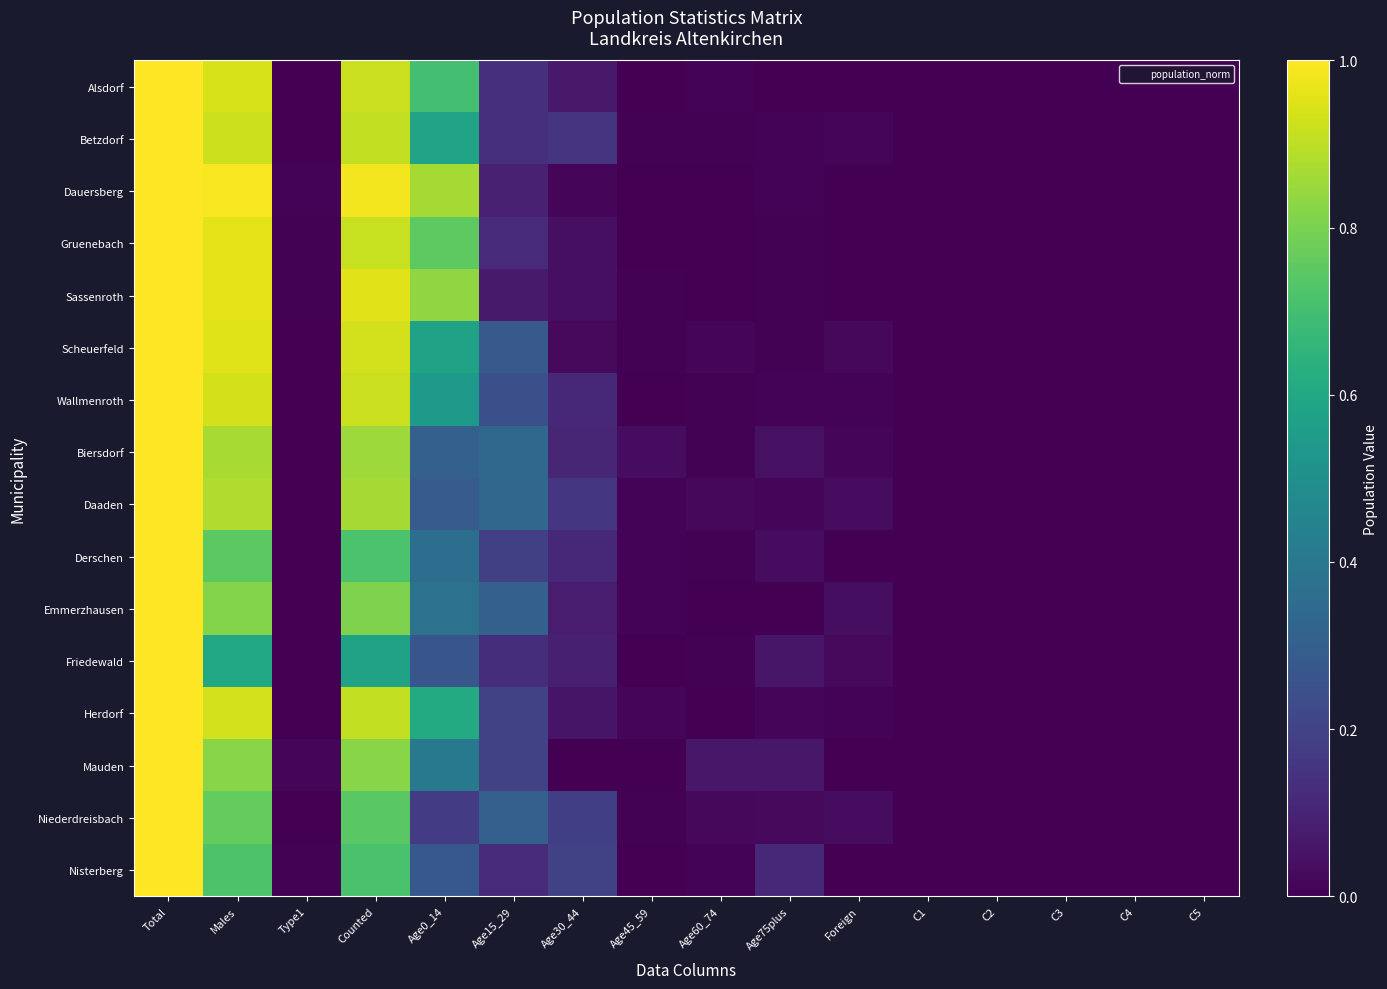

Reading right to left, extract all data points from this chart.

Alsdorf: C5=0.0	C4=0.0	C3=0.0	C2=0.0	C1=0.0	Foreign=0.0	Age75plus=0.0	Age60_74=0.0	Age45_59=0.0	Age30_44=0.1	Age15_29=0.1	Age0_14=0.7	Counted=0.9	Type1=0.0	Males=0.9	Total=1.0
Betzdorf: C5=0.0	C4=0.0	C3=0.0	C2=0.0	C1=0.0	Foreign=0.0	Age75plus=0.0	Age60_74=0.0	Age45_59=0.0	Age30_44=0.2	Age15_29=0.1	Age0_14=0.6	Counted=0.9	Type1=0.0	Males=0.9	Total=1.0
Dauersberg: C5=0.0	C4=0.0	C3=0.0	C2=0.0	C1=0.0	Foreign=0.0	Age75plus=0.0	Age60_74=0.0	Age45_59=0.0	Age30_44=0.0	Age15_29=0.1	Age0_14=0.9	Counted=1.0	Type1=0.0	Males=1.0	Total=1.0
Gruenebach: C5=0.0	C4=0.0	C3=0.0	C2=0.0	C1=0.0	Foreign=0.0	Age75plus=0.0	Age60_74=0.0	Age45_59=0.0	Age30_44=0.0	Age15_29=0.1	Age0_14=0.8	Counted=0.9	Type1=0.0	Males=1.0	Total=1.0
Sassenroth: C5=0.0	C4=0.0	C3=0.0	C2=0.0	C1=0.0	Foreign=0.0	Age75plus=0.0	Age60_74=0.0	Age45_59=0.0	Age30_44=0.0	Age15_29=0.1	Age0_14=0.8	Counted=1.0	Type1=0.0	Males=1.0	Total=1.0
Scheuerfeld: C5=0.0	C4=0.0	C3=0.0	C2=0.0	C1=0.0	Foreign=0.0	Age75plus=0.0	Age60_74=0.0	Age45_59=0.0	Age30_44=0.0	Age15_29=0.3	Age0_14=0.6	Counted=0.9	Type1=0.0	Males=1.0	Total=1.0
Wallmenroth: C5=0.0	C4=0.0	C3=0.0	C2=0.0	C1=0.0	Foreign=0.0	Age75plus=0.0	Age60_74=0.0	Age45_59=0.0	Age30_44=0.1	Age15_29=0.2	Age0_14=0.5	Counted=0.9	Type1=0.0	Males=0.9	Total=1.0
Biersdorf: C5=0.0	C4=0.0	C3=0.0	C2=0.0	C1=0.0	Foreign=0.0	Age75plus=0.0	Age60_74=0.0	Age45_59=0.0	Age30_44=0.1	Age15_29=0.3	Age0_14=0.3	Counted=0.9	Type1=0.0	Males=0.9	Total=1.0
Daaden: C5=0.0	C4=0.0	C3=0.0	C2=0.0	C1=0.0	Foreign=0.0	Age75plus=0.0	Age60_74=0.0	Age45_59=0.0	Age30_44=0.2	Age15_29=0.3	Age0_14=0.3	Counted=0.9	Type1=0.0	Males=0.9	Total=1.0
Derschen: C5=0.0	C4=0.0	C3=0.0	C2=0.0	C1=0.0	Foreign=0.0	Age75plus=0.0	Age60_74=0.0	Age45_59=0.0	Age30_44=0.1	Age15_29=0.2	Age0_14=0.4	Counted=0.7	Type1=0.0	Males=0.7	Total=1.0
Emmerzhausen: C5=0.0	C4=0.0	C3=0.0	C2=0.0	C1=0.0	Foreign=0.0	Age75plus=0.0	Age60_74=0.0	Age45_59=0.0	Age30_44=0.1	Age15_29=0.3	Age0_14=0.4	Counted=0.8	Type1=0.0	Males=0.8	Total=1.0
Friedewald: C5=0.0	C4=0.0	C3=0.0	C2=0.0	C1=0.0	Foreign=0.0	Age75plus=0.1	Age60_74=0.0	Age45_59=0.0	Age30_44=0.1	Age15_29=0.1	Age0_14=0.3	Counted=0.6	Type1=0.0	Males=0.6	Total=1.0
Herdorf: C5=0.0	C4=0.0	C3=0.0	C2=0.0	C1=0.0	Foreign=0.0	Age75plus=0.0	Age60_74=0.0	Age45_59=0.0	Age30_44=0.1	Age15_29=0.2	Age0_14=0.6	Counted=0.9	Type1=0.0	Males=0.9	Total=1.0
Mauden: C5=0.0	C4=0.0	C3=0.0	C2=0.0	C1=0.0	Foreign=0.0	Age75plus=0.1	Age60_74=0.1	Age45_59=0.0	Age30_44=0.0	Age15_29=0.2	Age0_14=0.4	Counted=0.8	Type1=0.0	Males=0.8	Total=1.0
Niederdreisbach: C5=0.0	C4=0.0	C3=0.0	C2=0.0	C1=0.0	Foreign=0.0	Age75plus=0.0	Age60_74=0.0	Age45_59=0.0	Age30_44=0.2	Age15_29=0.3	Age0_14=0.2	Counted=0.7	Type1=0.0	Males=0.8	Total=1.0
Nisterberg: C5=0.0	C4=0.0	C3=0.0	C2=0.0	C1=0.0	Foreign=0.0	Age75plus=0.1	Age60_74=0.0	Age45_59=0.0	Age30_44=0.2	Age15_29=0.1	Age0_14=0.3	Counted=0.7	Type1=0.0	Males=0.7	Total=1.0